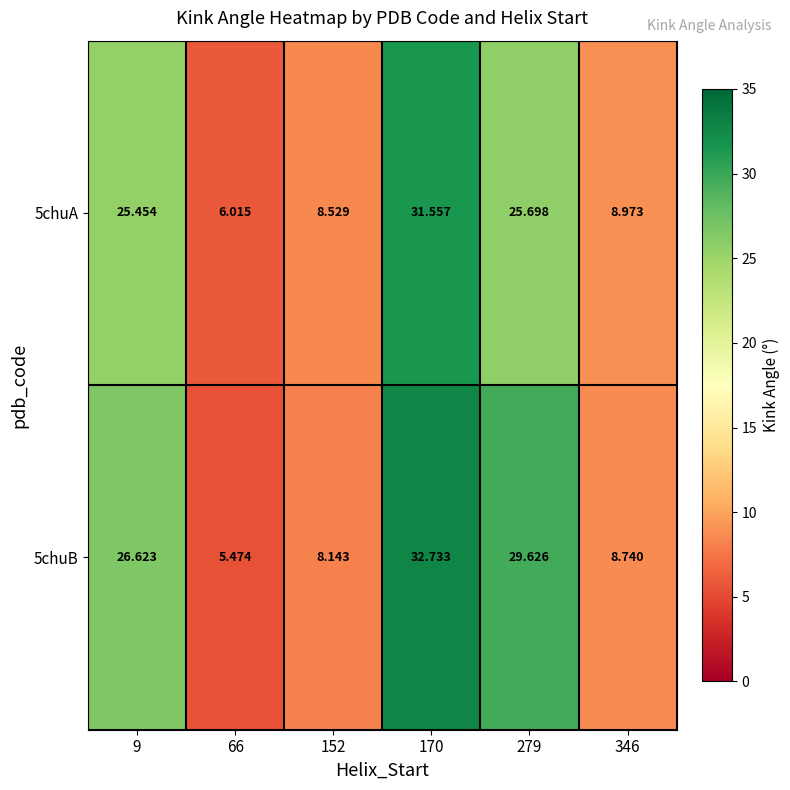

What is the spread (max minus min) of values at 9?

1.2